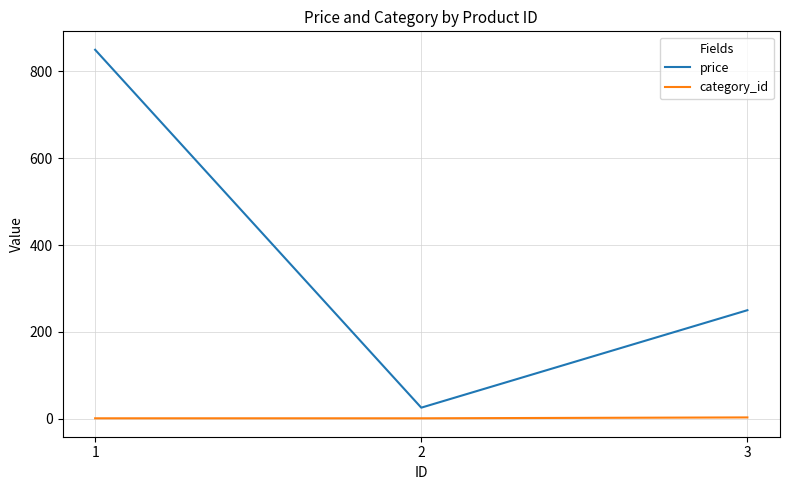

What is the highest value of the price series?

850.0